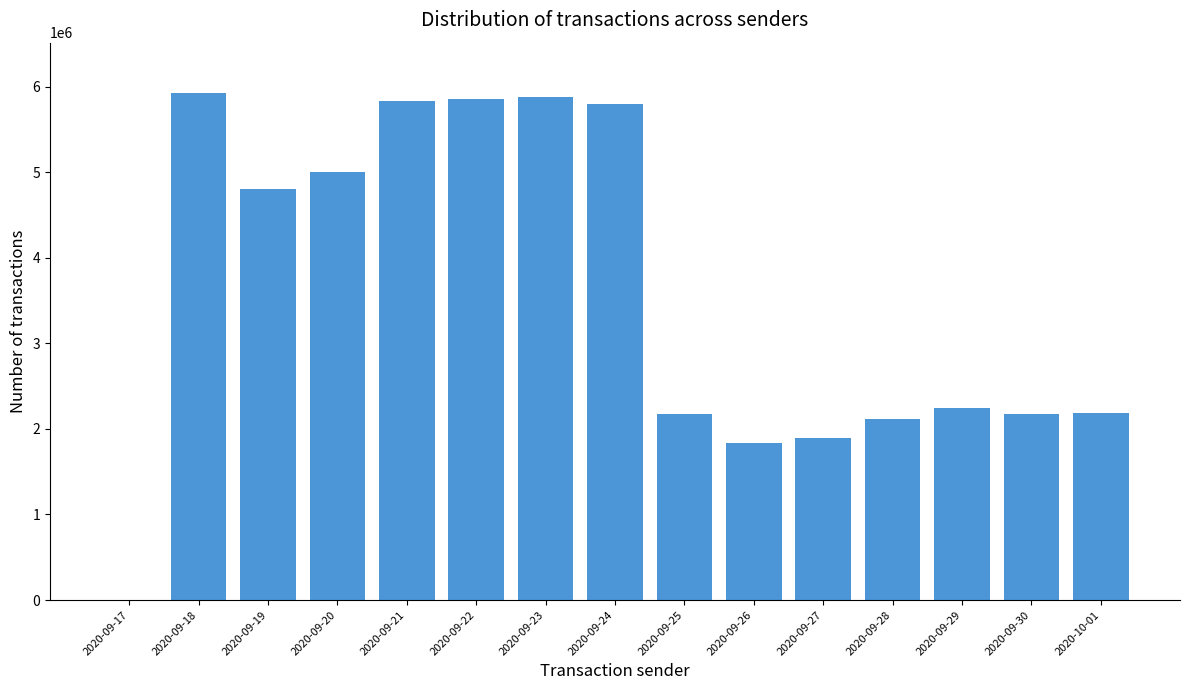

What is the change in value from 2020-09-23 to 2020-09-26?

-4039294